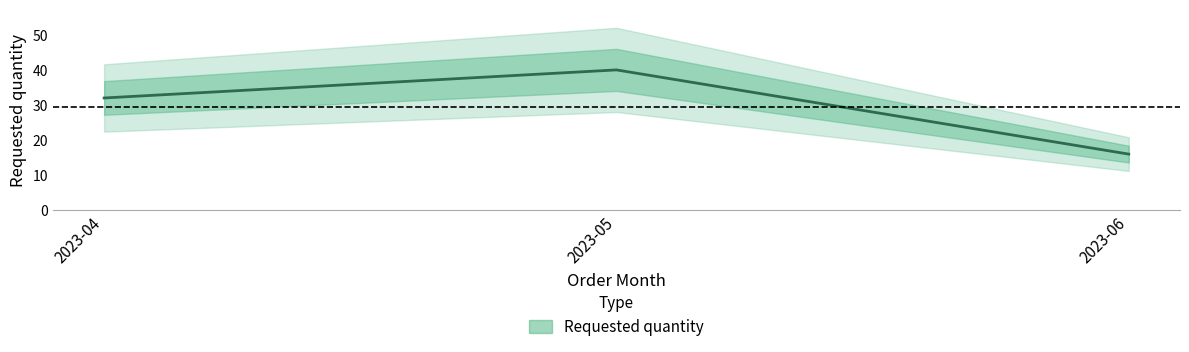

Where does the data first go above 32?

2023-05